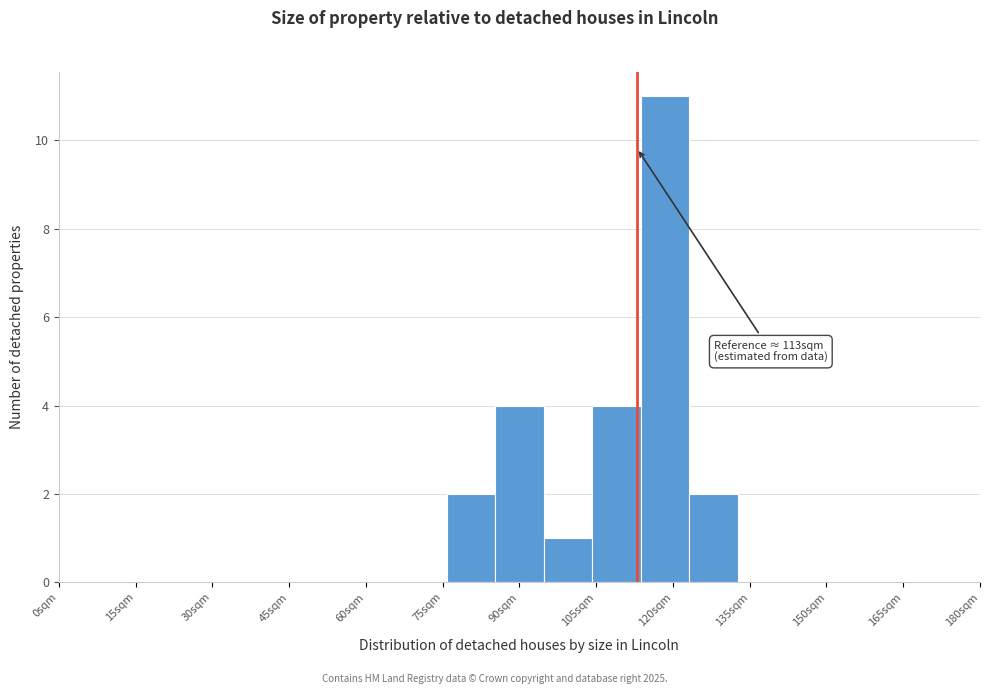

Which range on the x-axis has the tallest bar?

114 to 124